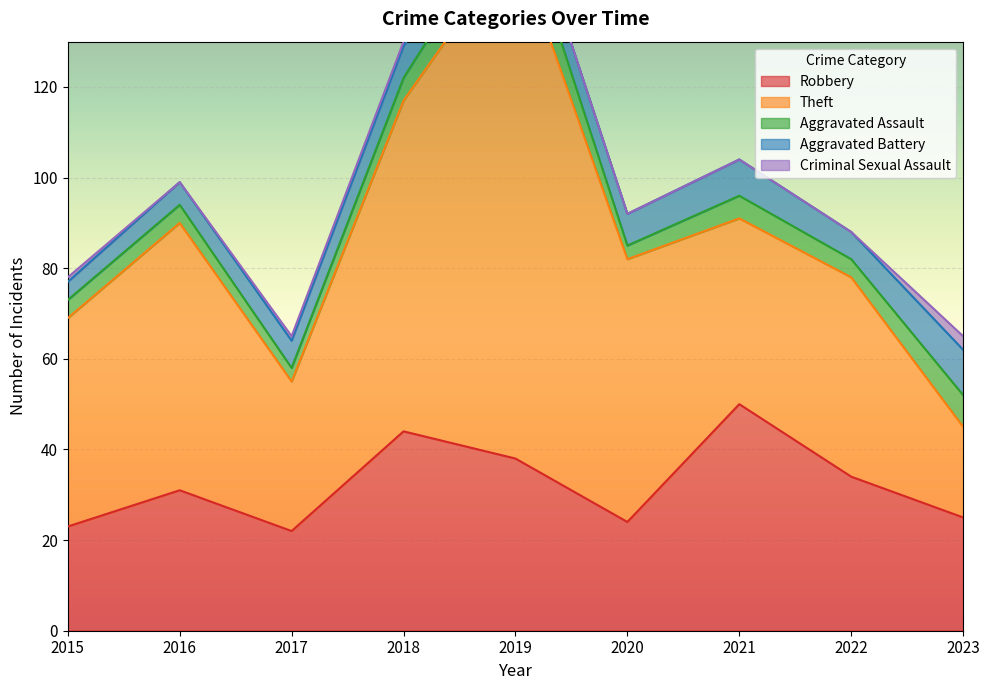

How many lines are shown in the chart?

5